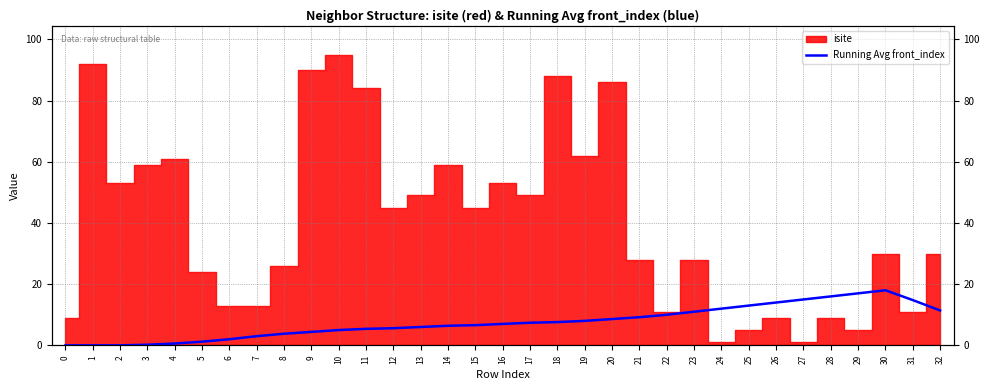

Count the number of values greater than 7.

17